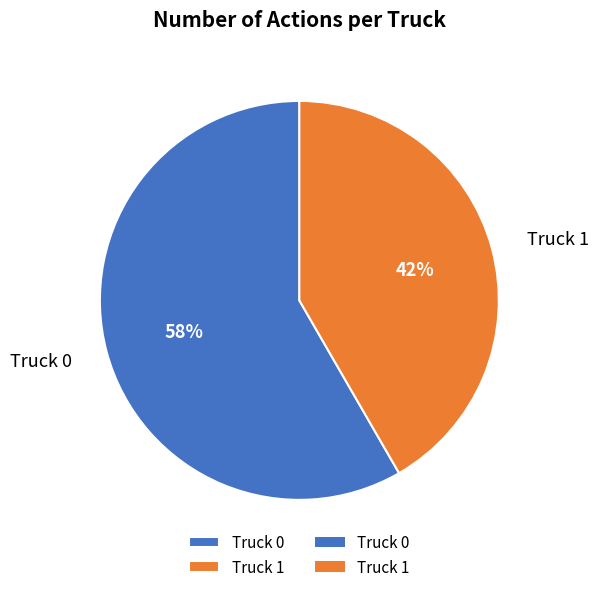

True or false: Truck 0 accounts for 58% of the total.

True